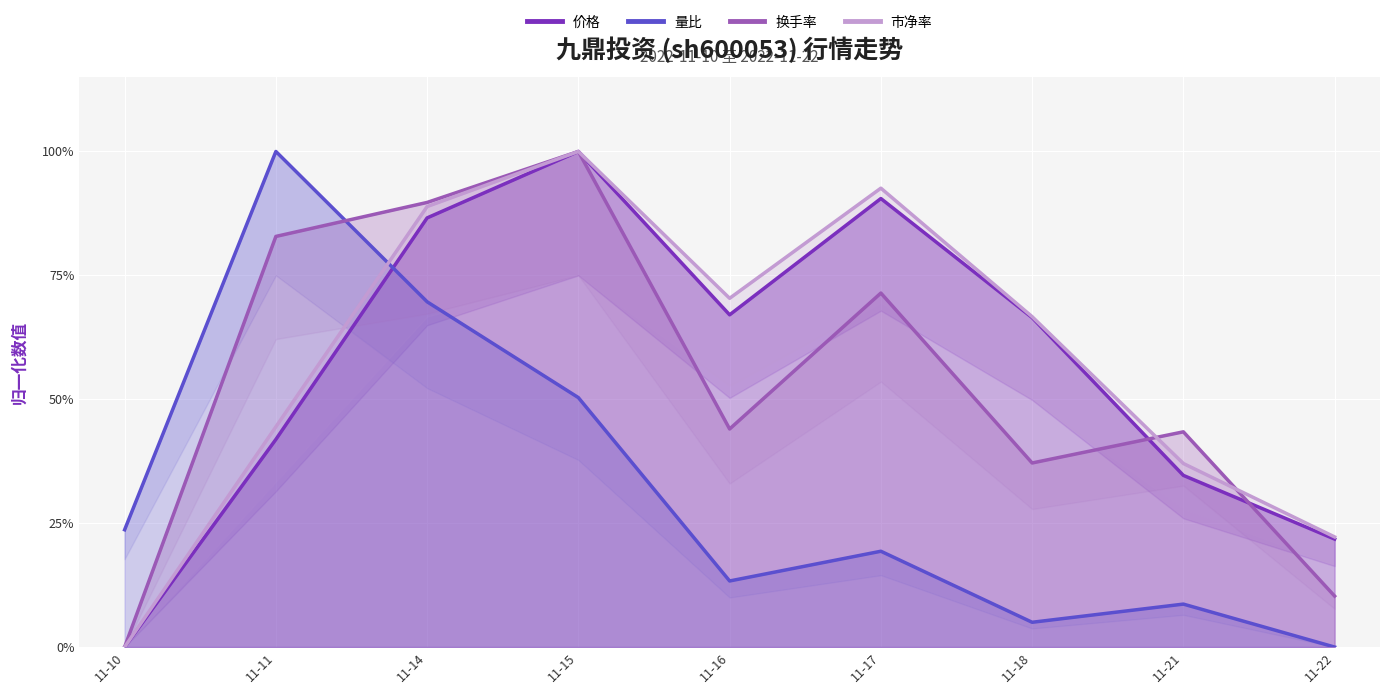

The value of 换手率 at 11-16 is 0.4. True or false?

True